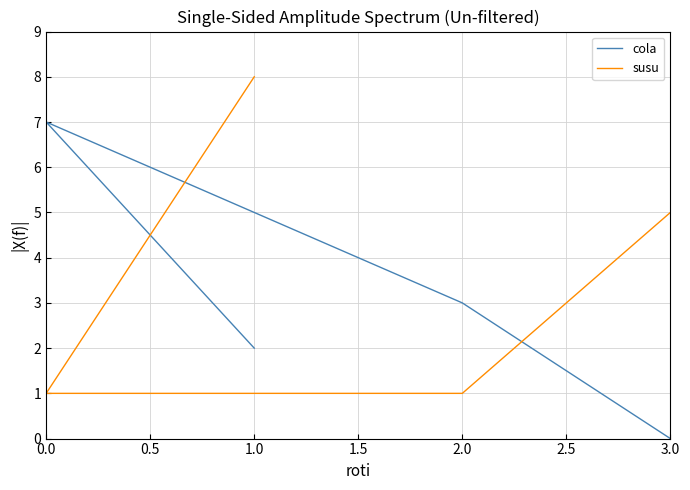

How many lines are shown in the chart?

2